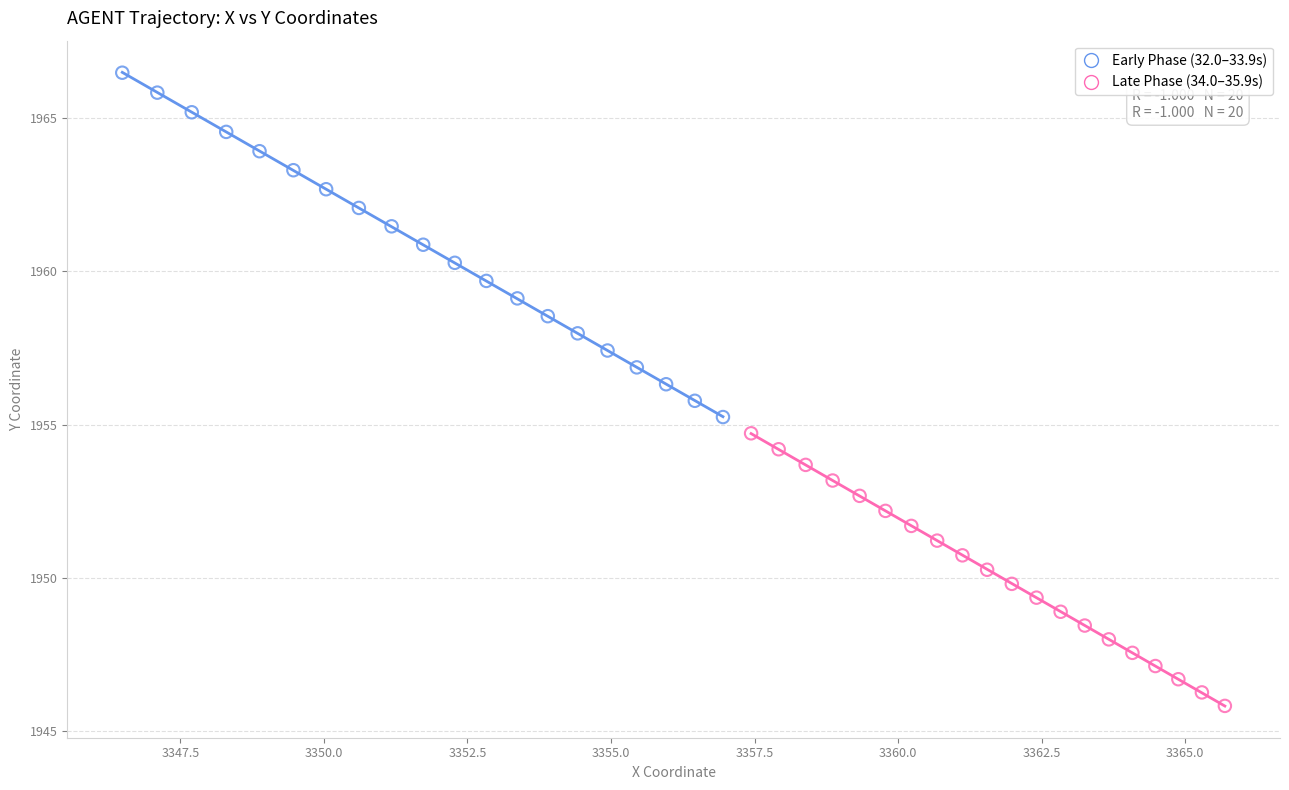

Which series reaches the maximum Y coordinate?

Early Phase (32.0–33.9s)